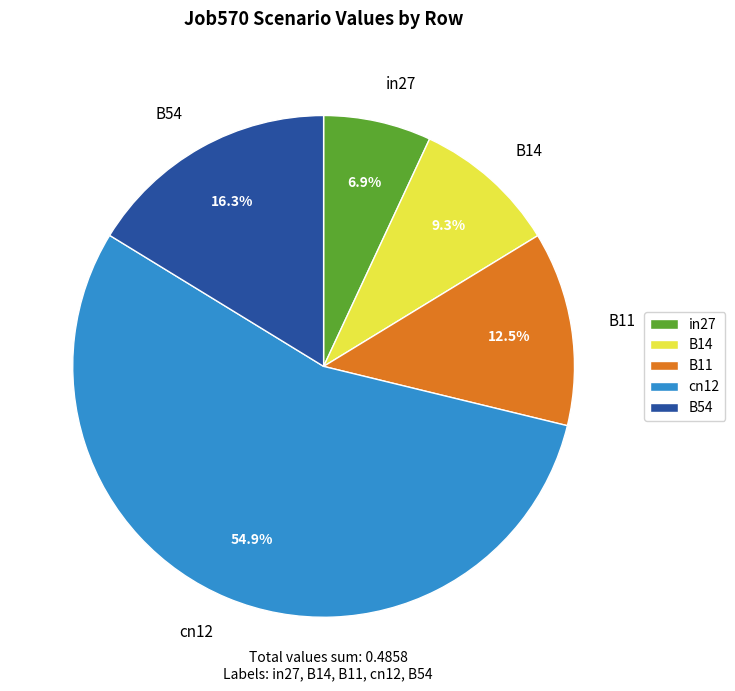

What portion of the pie excludes B14?

90.7%